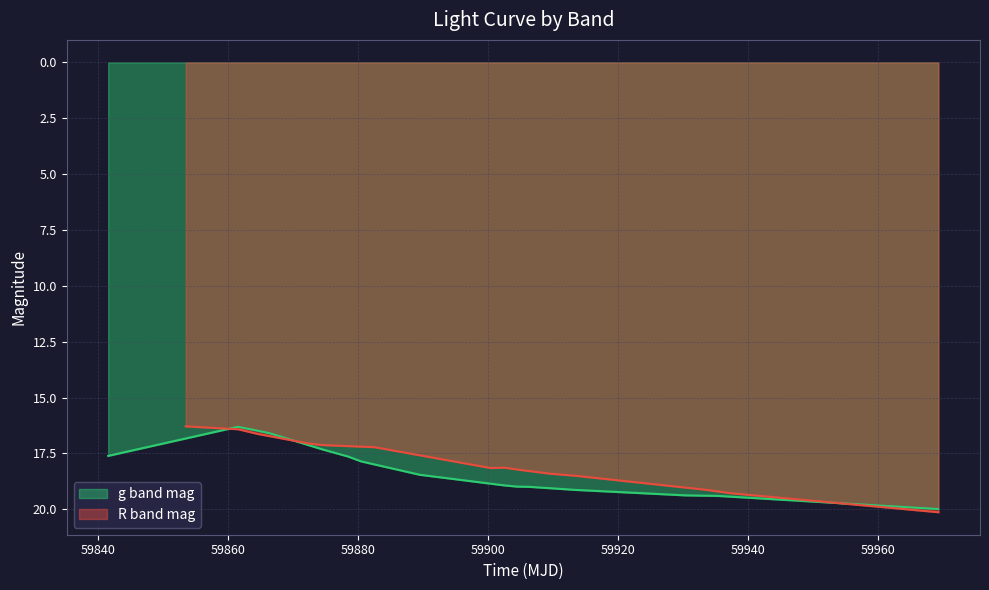

What is the difference between the g band mag values at 59866.46466440009 and 59864.46879629977?

0.1